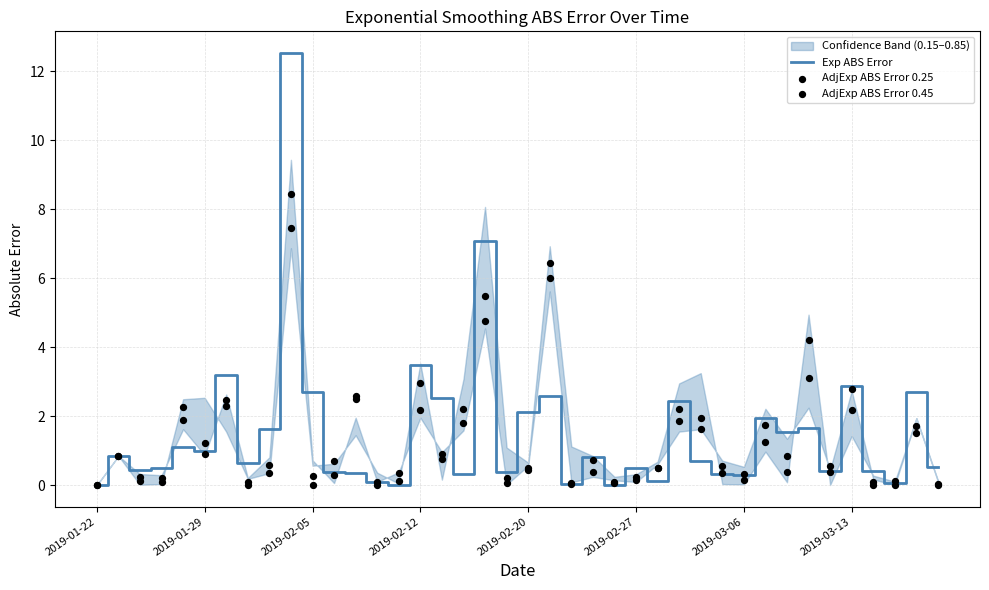

At how many categories does at least one series exceed 2?

15